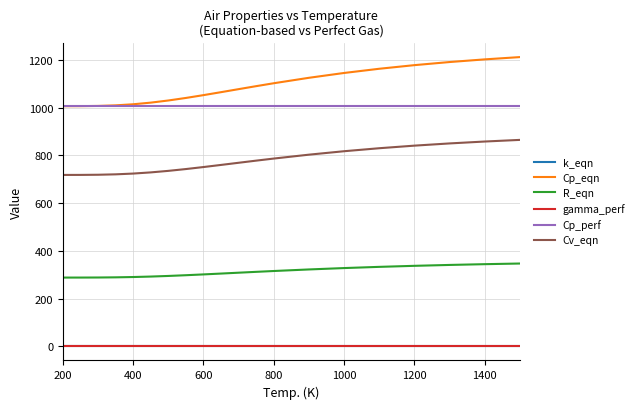

True or false: R_eqn and Cp_perf intersect in this chart.

False